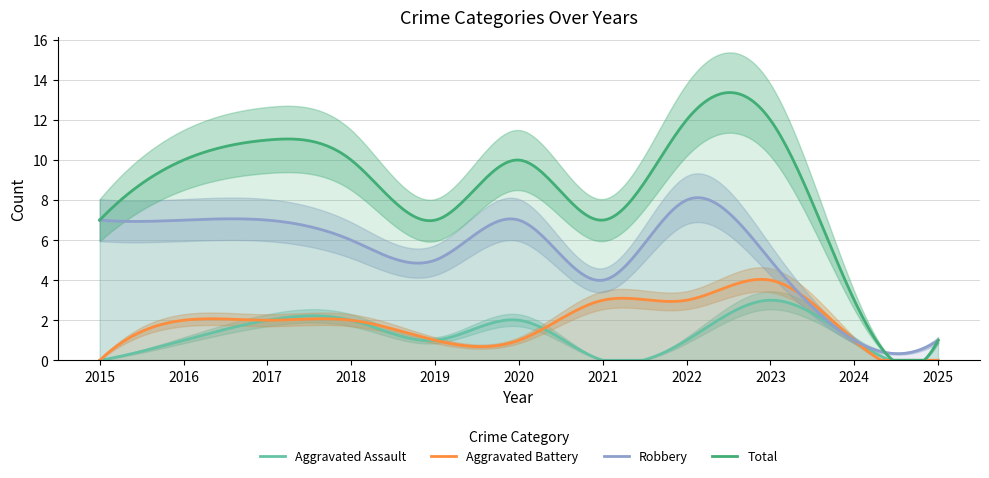

True or false: Aggravated Assault has a value of 5 at 2023.

False